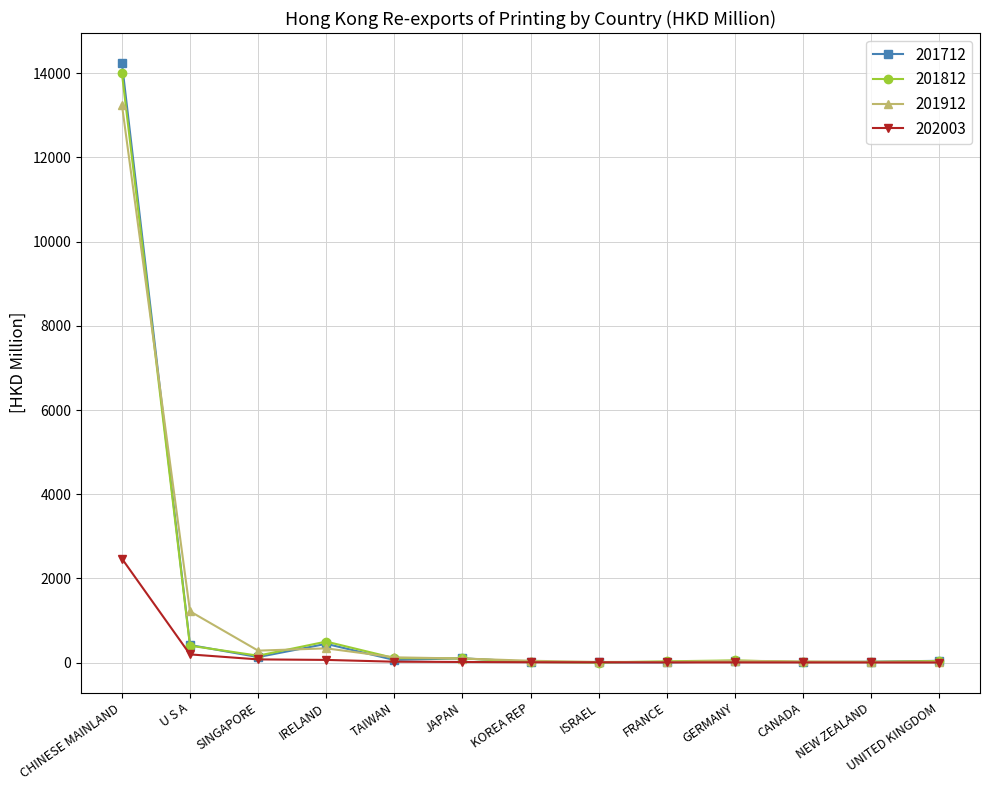

What is the value of the 202003 point at the 6th from the left?

17.2